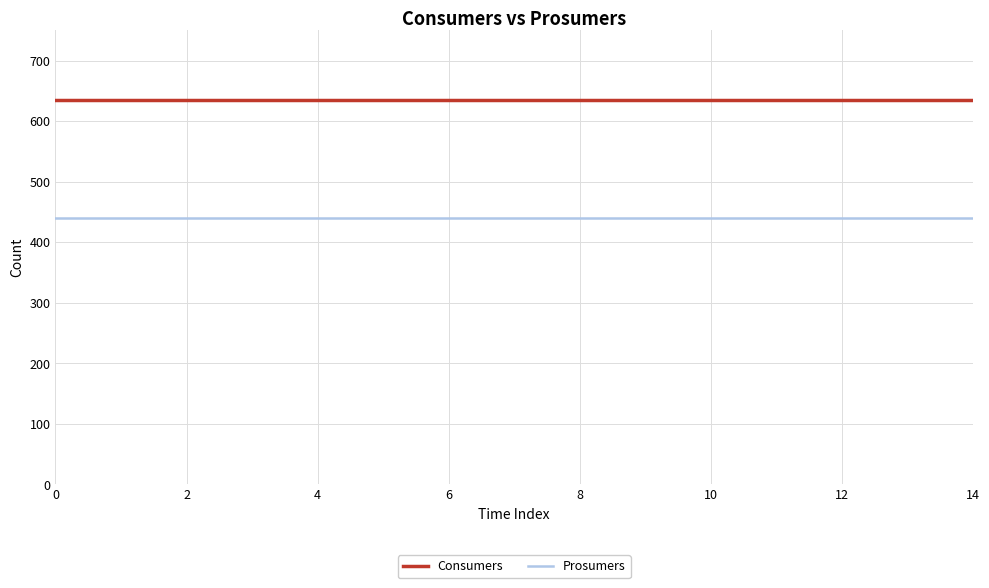

What is the lowest value of the Prosumers series?

440